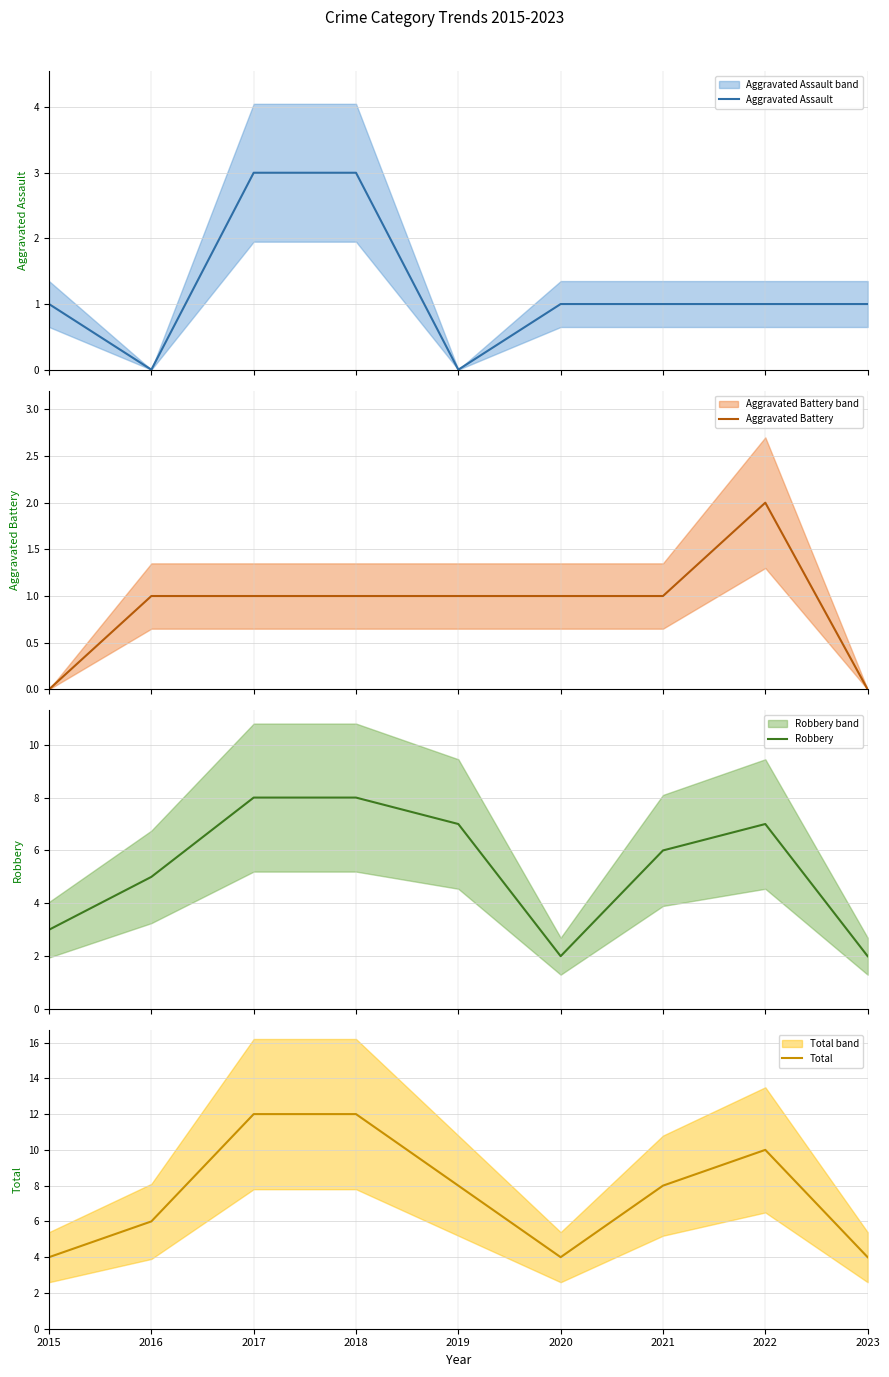

Which series has the largest total across all categories?

Total